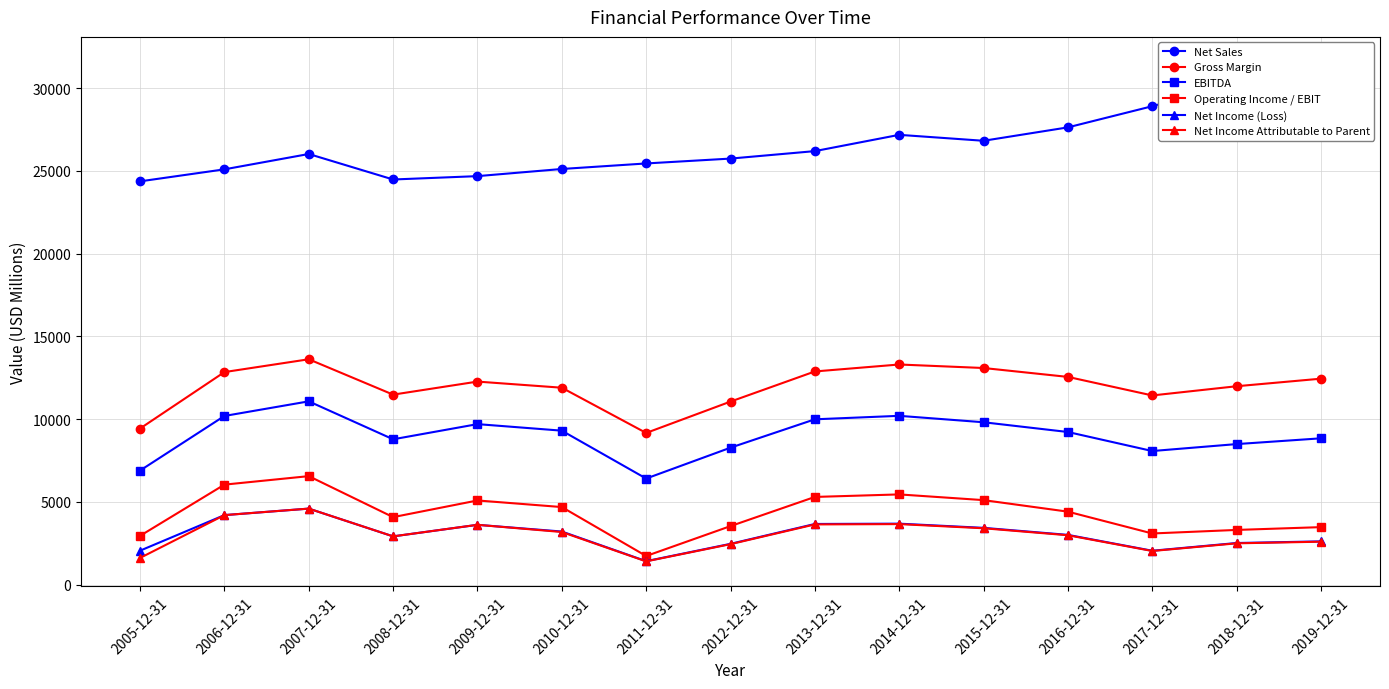

What is the highest value of the Net Income (Loss) series?

4601